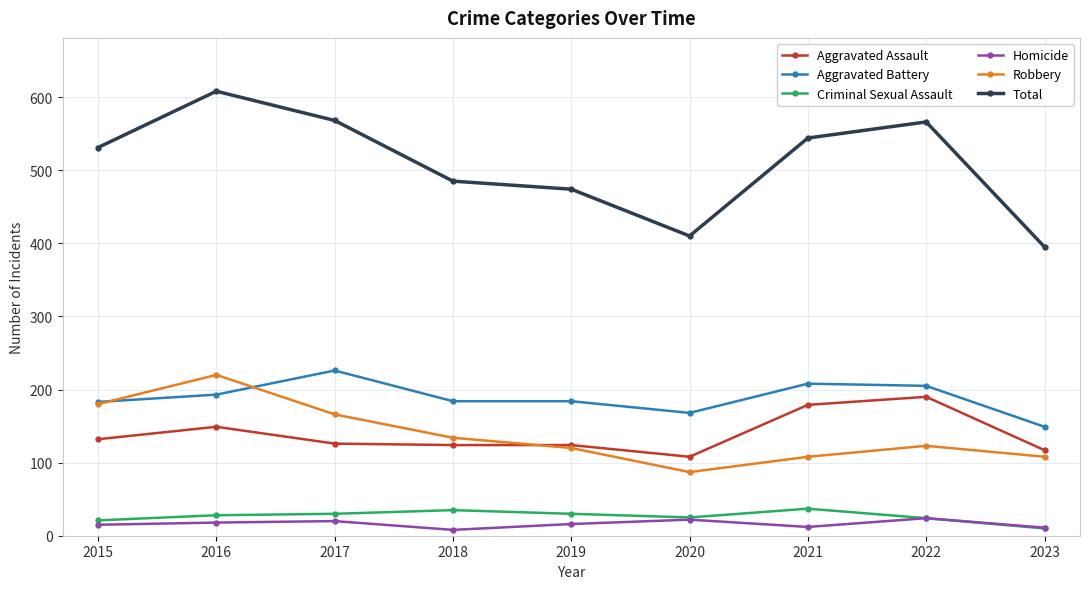

Which series has the widest spread of values?

Total